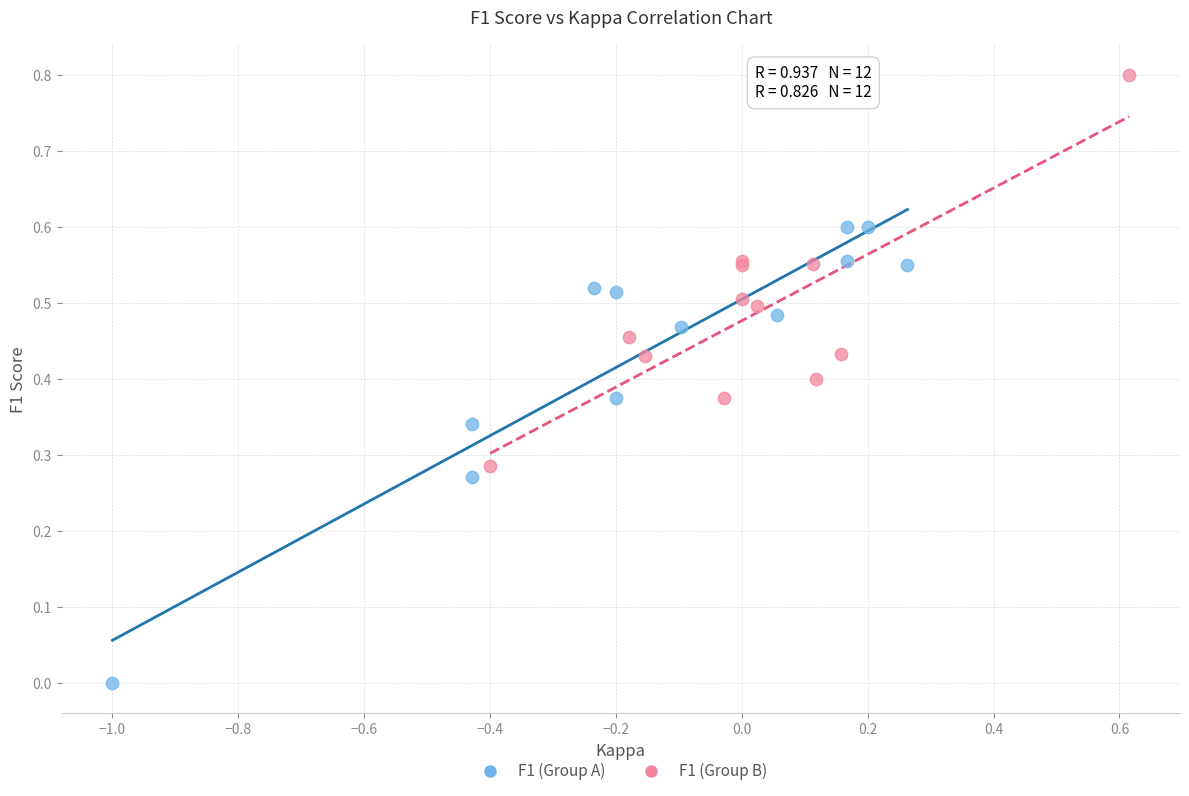

Which series reaches the minimum Y coordinate?

F1 (Group A)